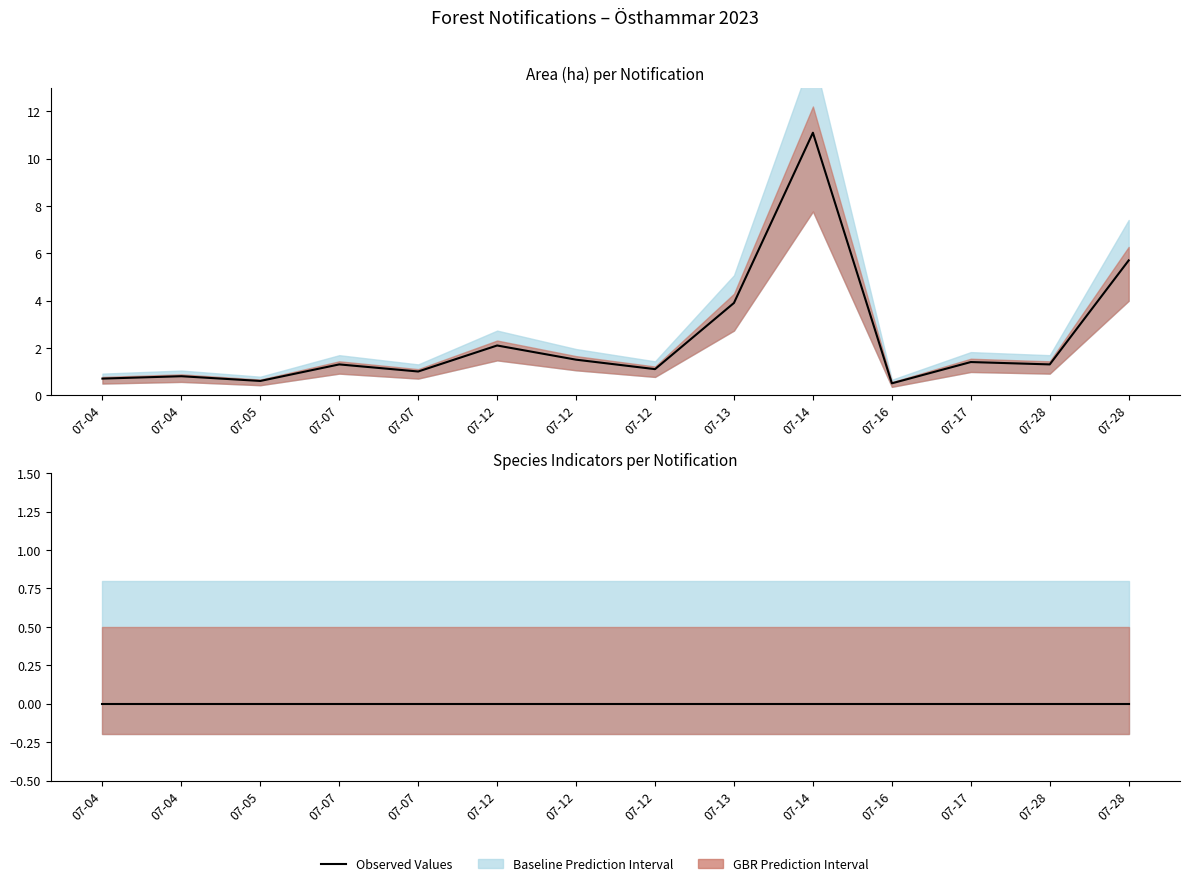

At which label is Signalarter closest to 0?

2023-07-04